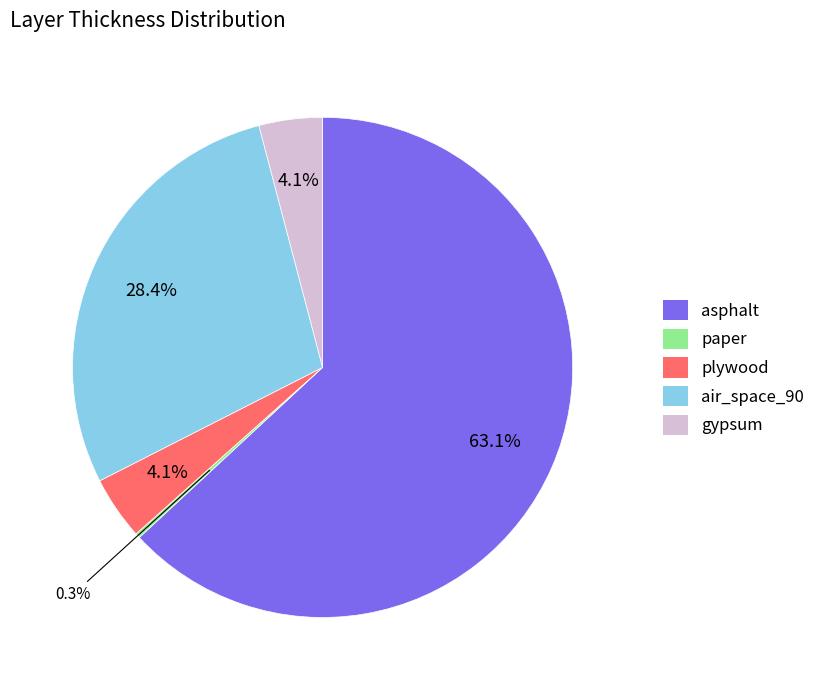

What is the majority slice?

asphalt